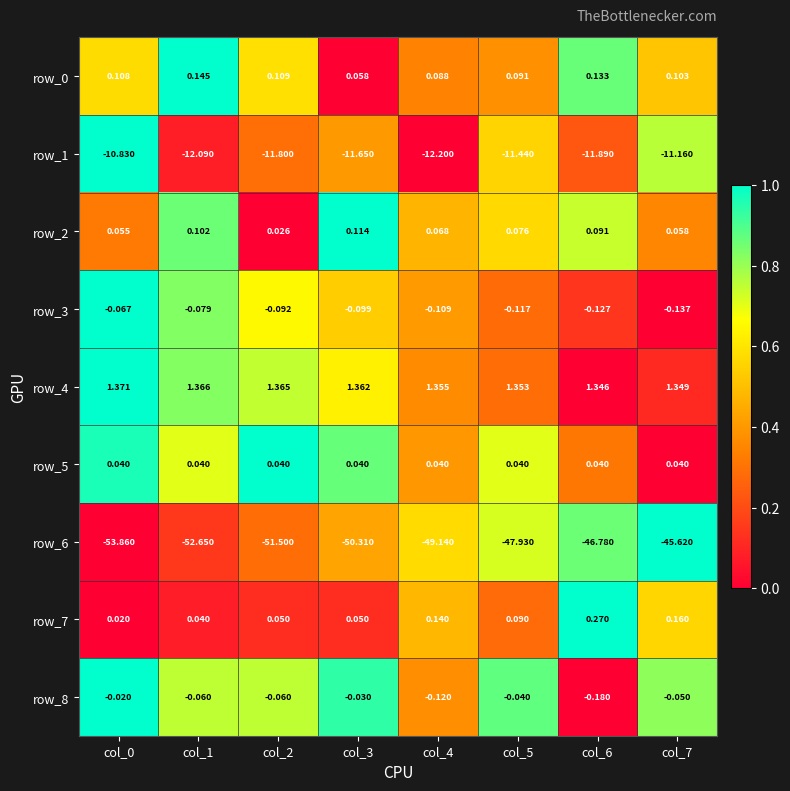

Is the value of row_2 at col_4 greater than the value of row_1 at col_6?

Yes